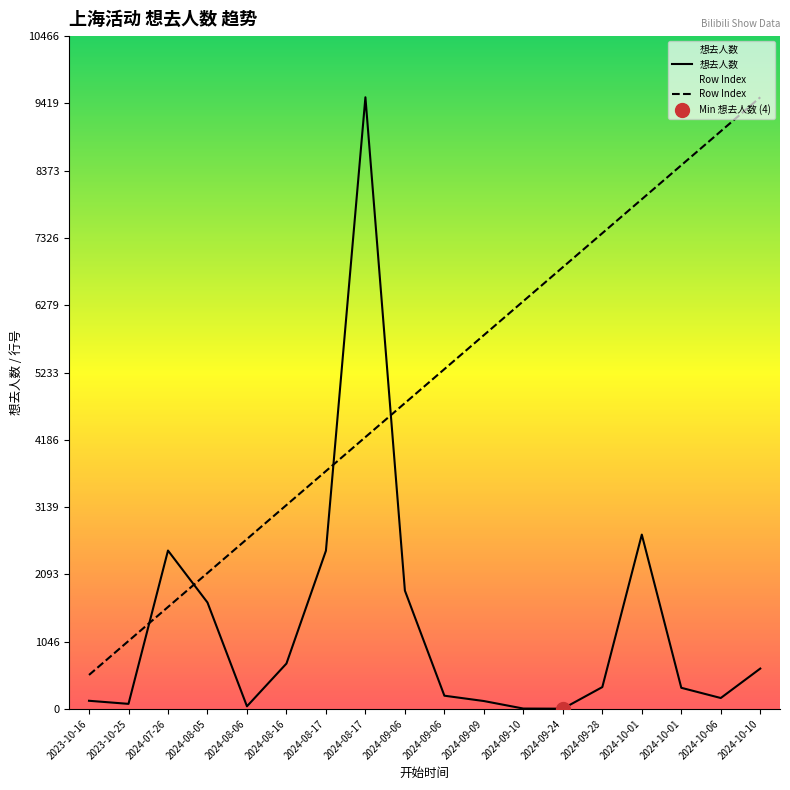

Reading left to right, extract all data points from this chart.

想去人数: 127.0	79.0	2464.0	1656.0	41.0	706.0	2461.0	9515.0	1841.0	206.0	123.0	6.0	4.0	340.0	2712.0	329.0	170.0	628.0
Row Index: 528.6	1057.2	1585.8	2114.4	2643.1	3171.7	3700.3	4228.9	4757.5	5286.1	5814.7	6343.3	6871.9	7400.6	7929.2	8457.8	8986.4	9515.0